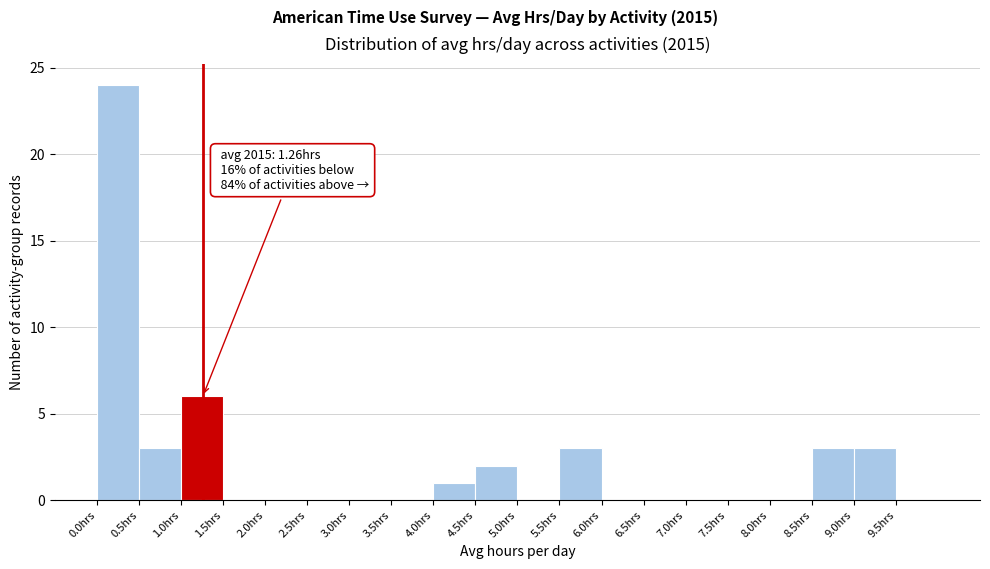

Which range on the x-axis has the tallest bar?

0.0 to 0.5